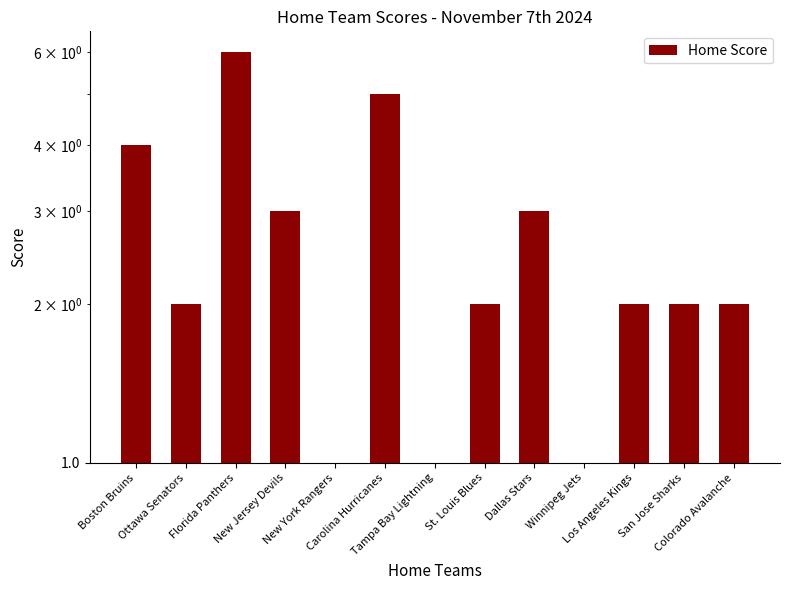

Reading left to right, transcribe all the data shown in this chart.

Boston Bruins=4	Ottawa Senators=2	Florida Panthers=6	New Jersey Devils=3	New York Rangers=1	Carolina Hurricanes=5	Tampa Bay Lightning=1	St. Louis Blues=2	Dallas Stars=3	Winnipeg Jets=1	Los Angeles Kings=2	San Jose Sharks=2	Colorado Avalanche=2